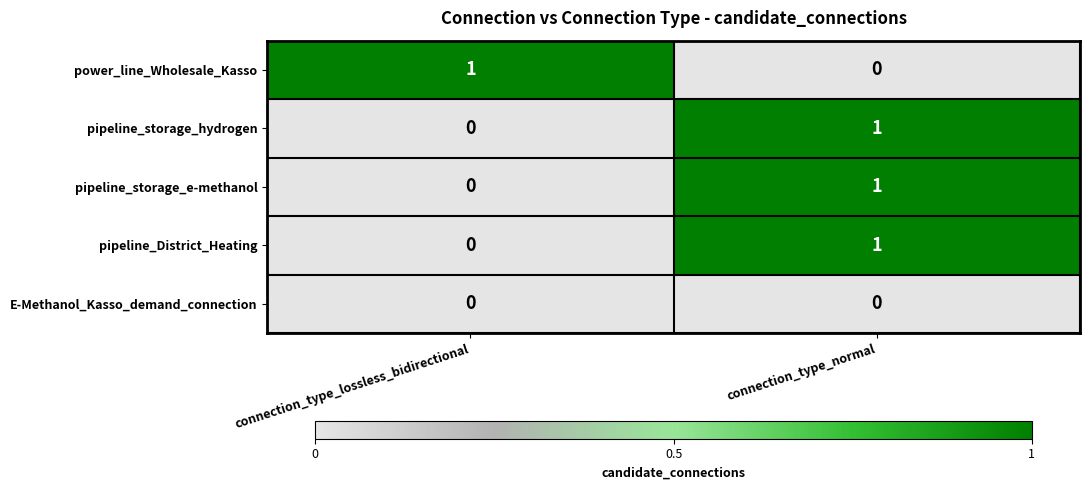

List the labels in order of pipeline_storage_e-methanol value, smallest first.

connection_type_lossless_bidirectional, connection_type_normal